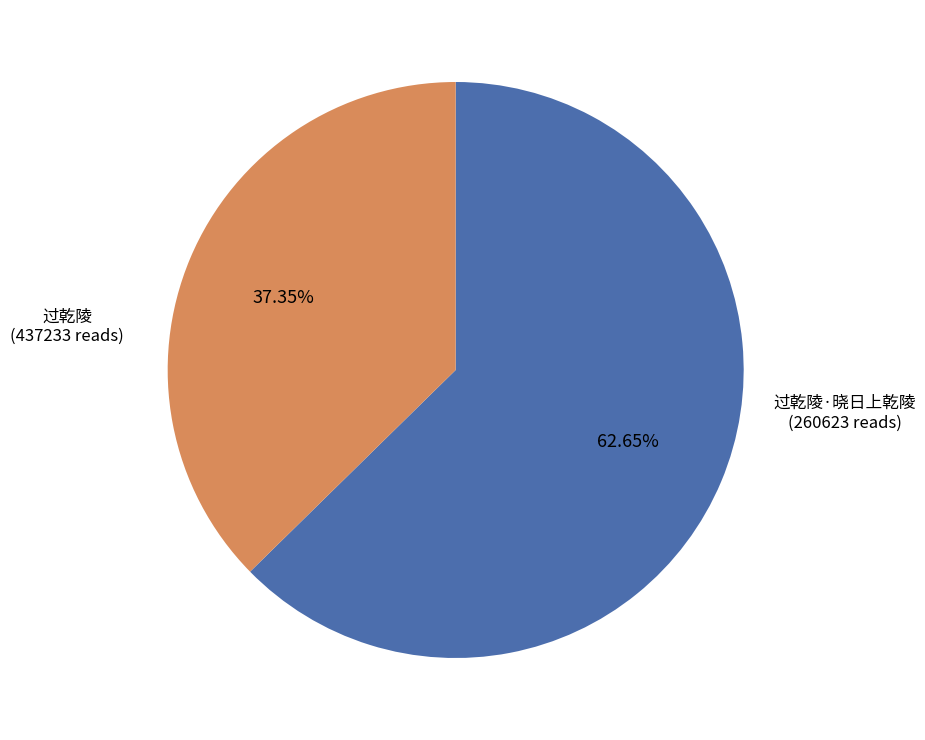

Which slice represents more than half of the pie?

过乾陵